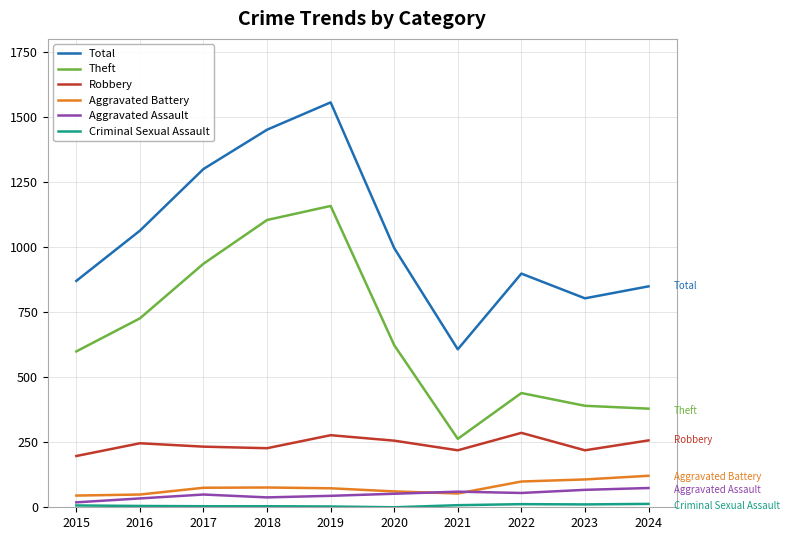

What is the greatest value displayed?

1556